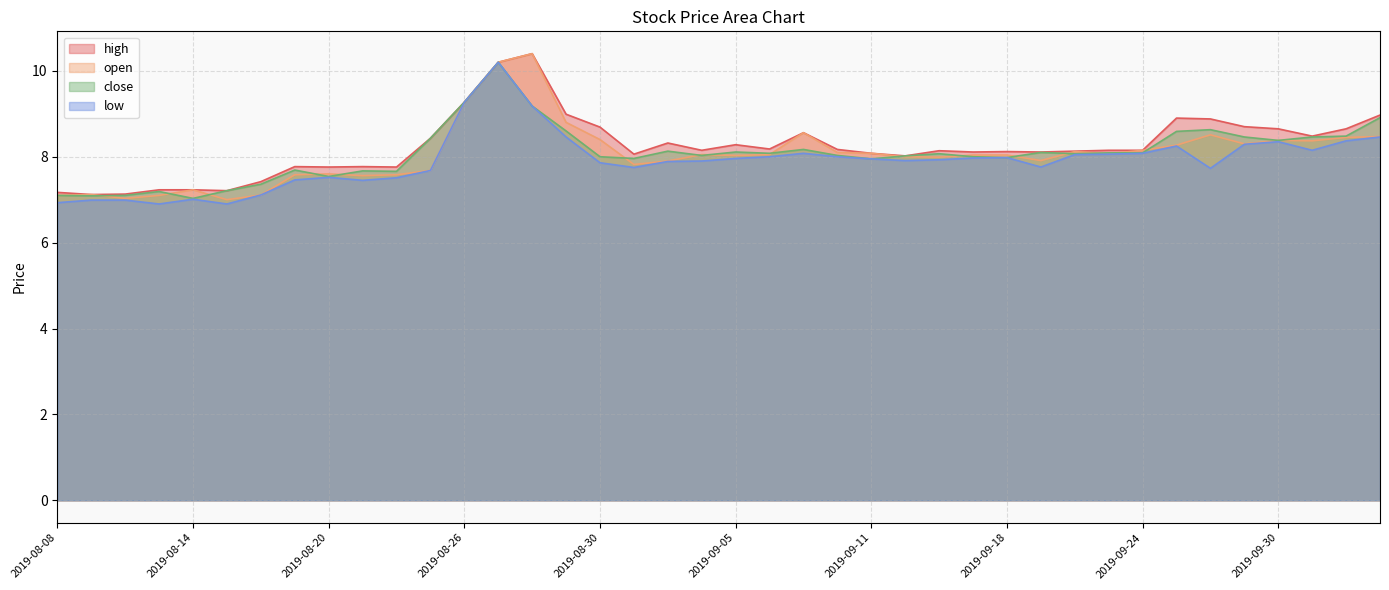

What is the spread (max minus min) of values at 2019-09-18?

0.1